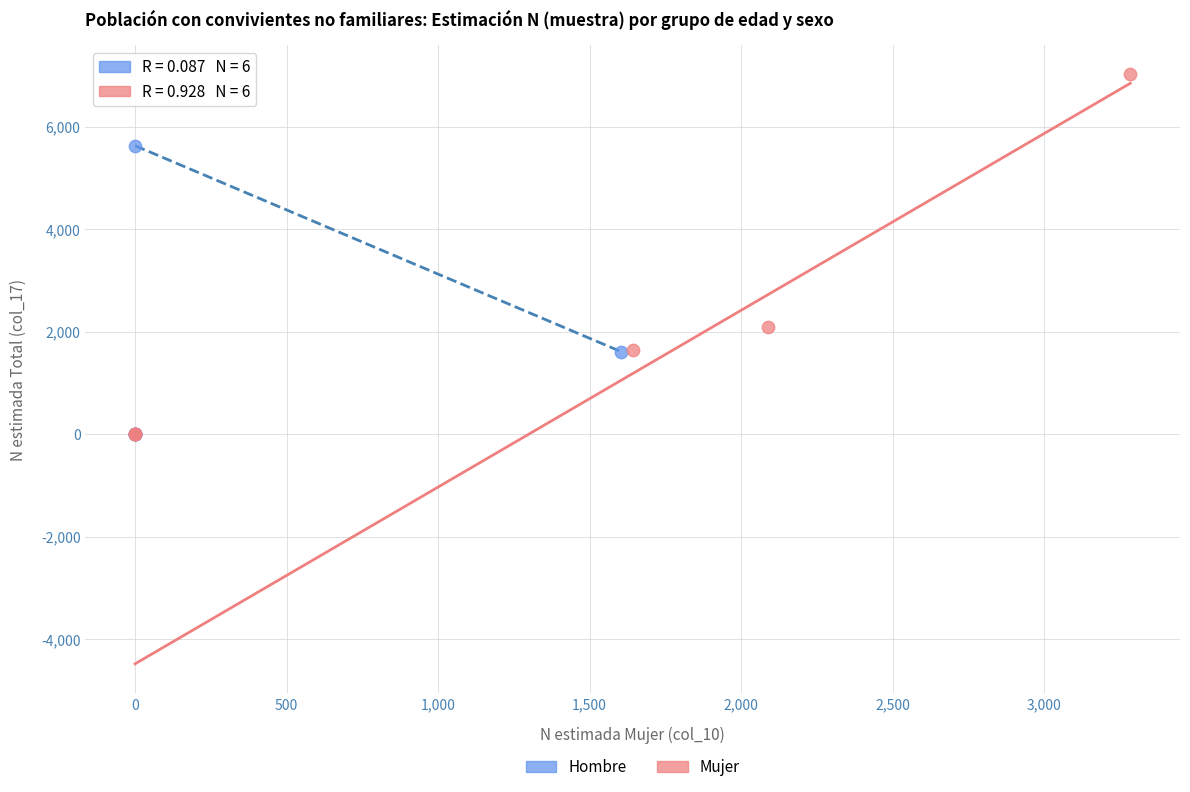

Which series reaches the maximum Y coordinate?

Mujer